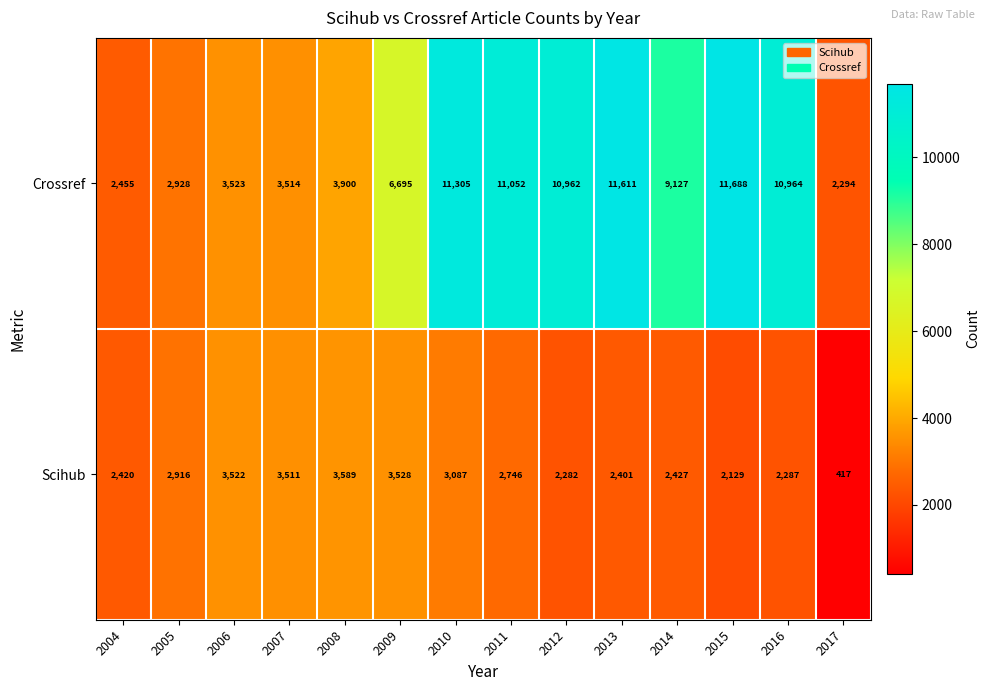

Where does the Crossref series first go above 9127?

2010